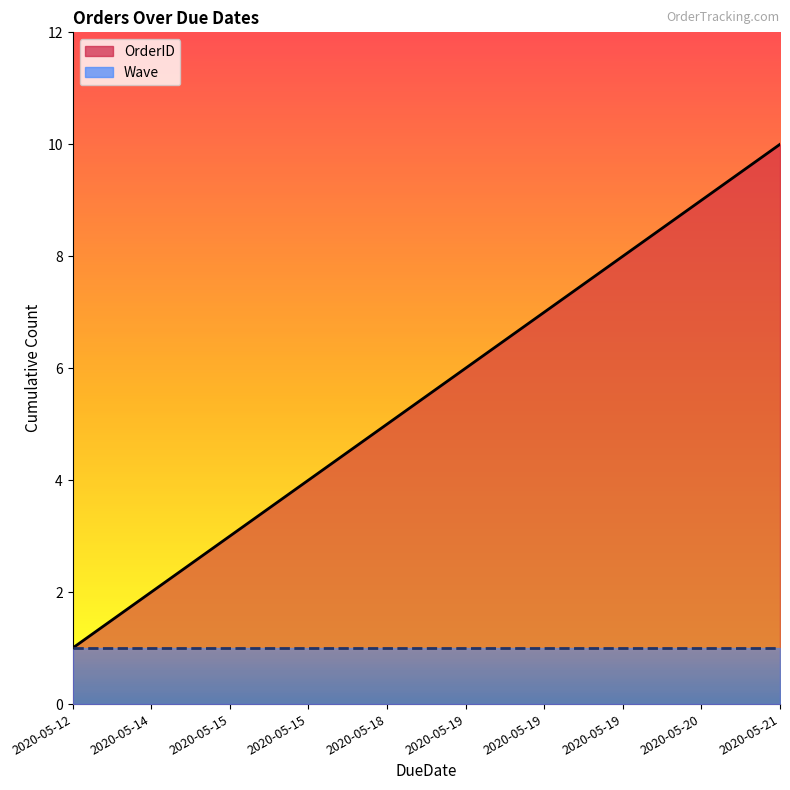

What is the approximate value at 2020-05-19?

8